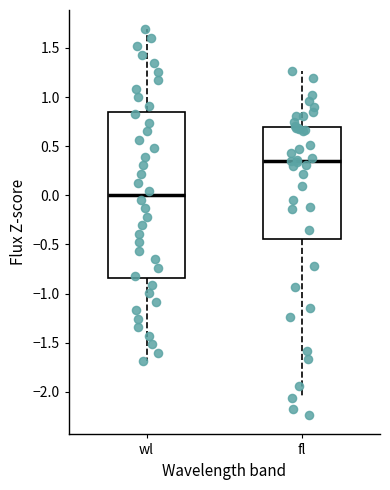

Reading left to right, read every box against the y-axis: the position of its median line, the range the box covers, and the ends of its whiskers. The values are not printed on the chart, so give them approximately, as read against the axis.

wl: median 0.00, box -0.85 to 0.85, whiskers -1.70 to 1.70
fl: median 0.35, box -0.45 to 0.70, whiskers -2.05 to 1.25